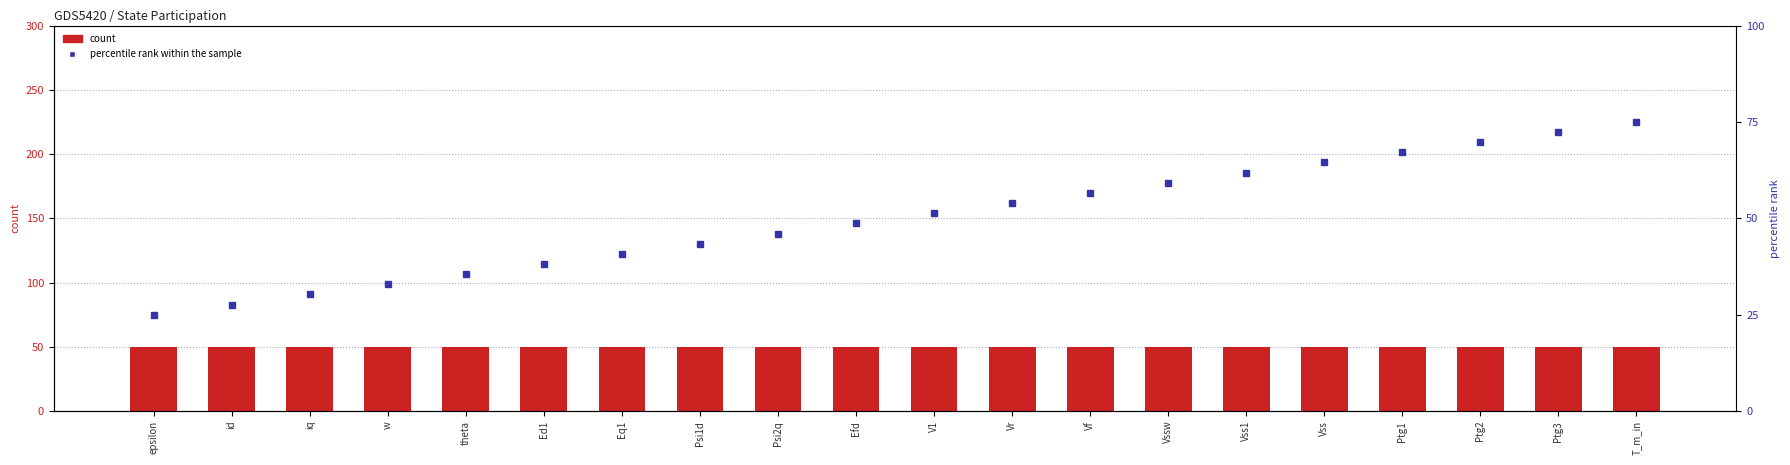

Rank the series at Psi1d from highest to lowest value.

percentile rank within the sample, Select